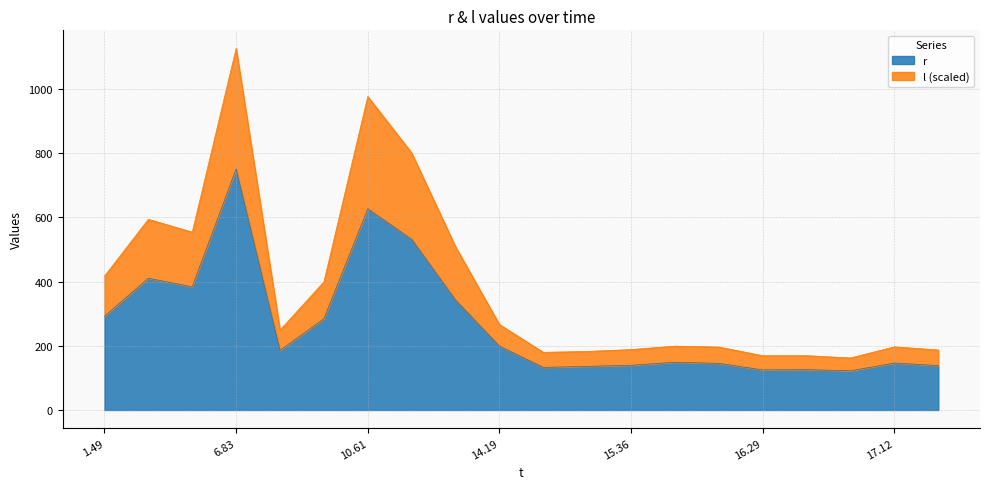

What is the difference between the maximum and minimum values in the r series?

629.0